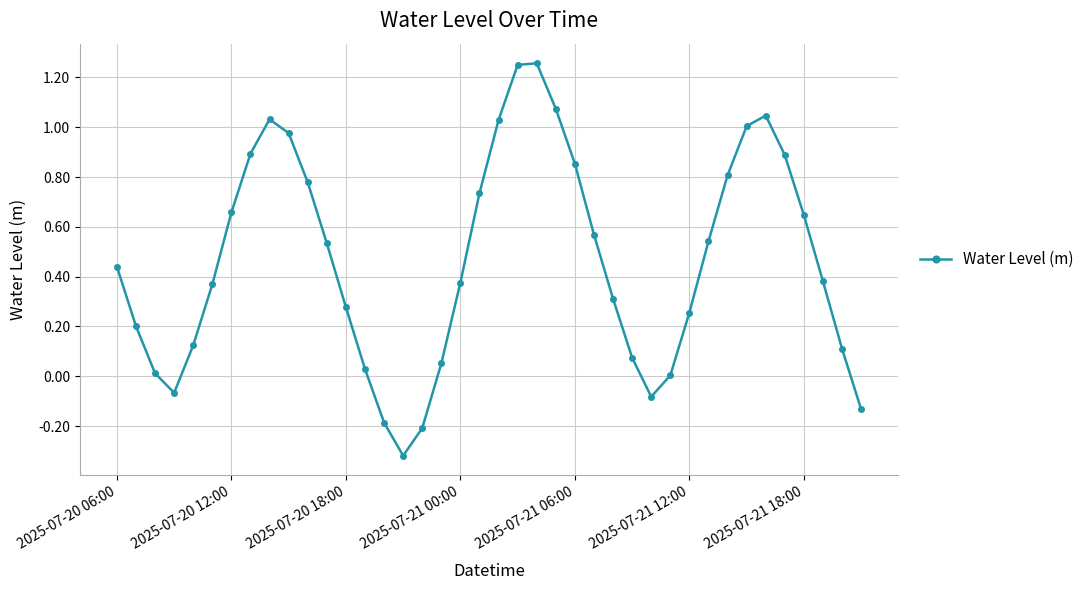

True or false: the data has more than 1 interior local peaks.

True